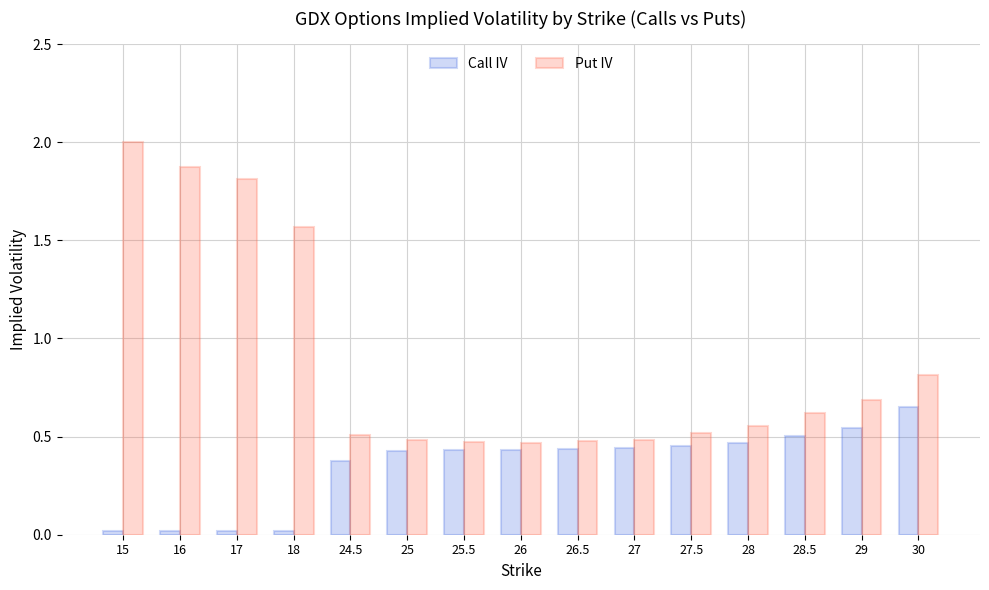

What is the total value across all series at 25.5?

0.9